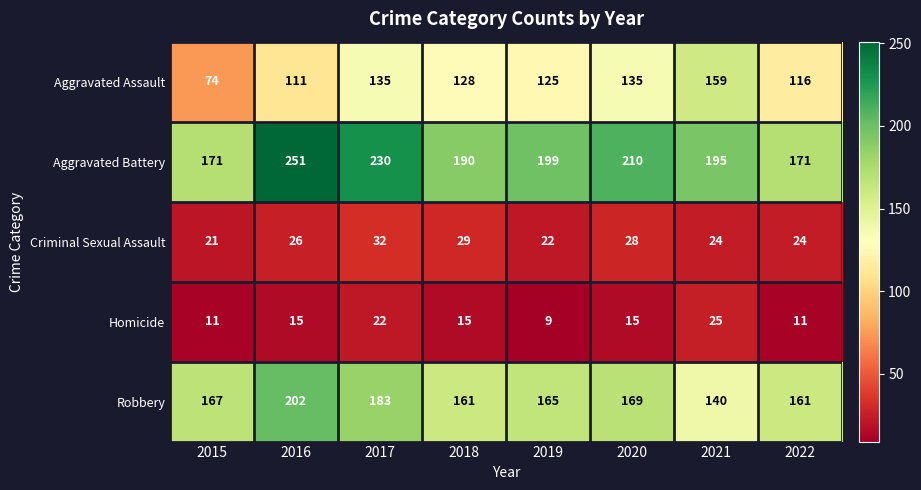

What is the spread (max minus min) of values at 2019?

190